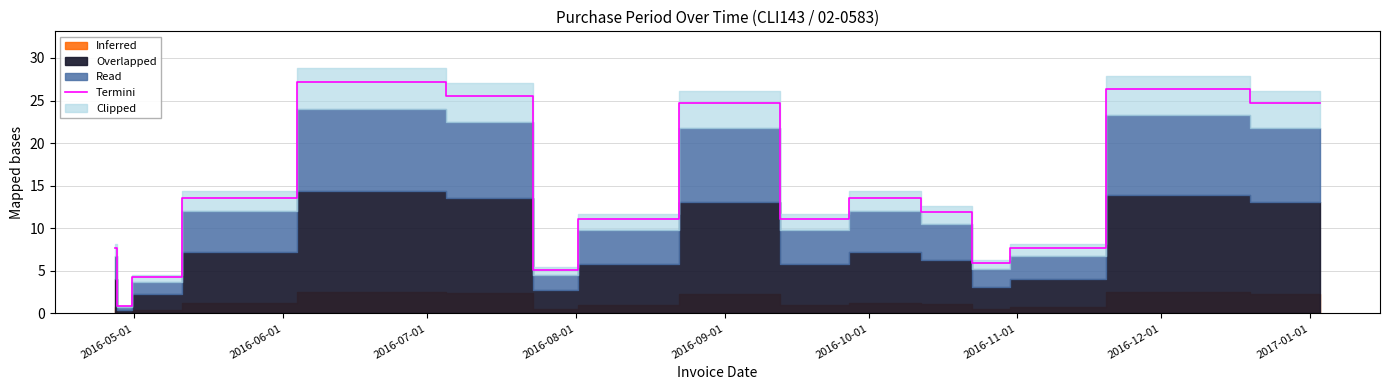

Count the number of categories in the chart.

16